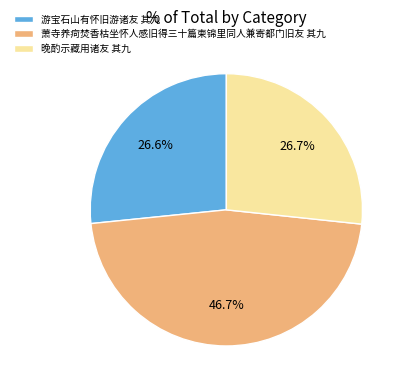

To the nearest percent, what is the combined percentage of 游宝石山有怀旧游诸友 其九 and 萧寺养疴焚香枯坐怀人感旧得三十篇柬锦里同人兼寄都门旧友 其九?

73%